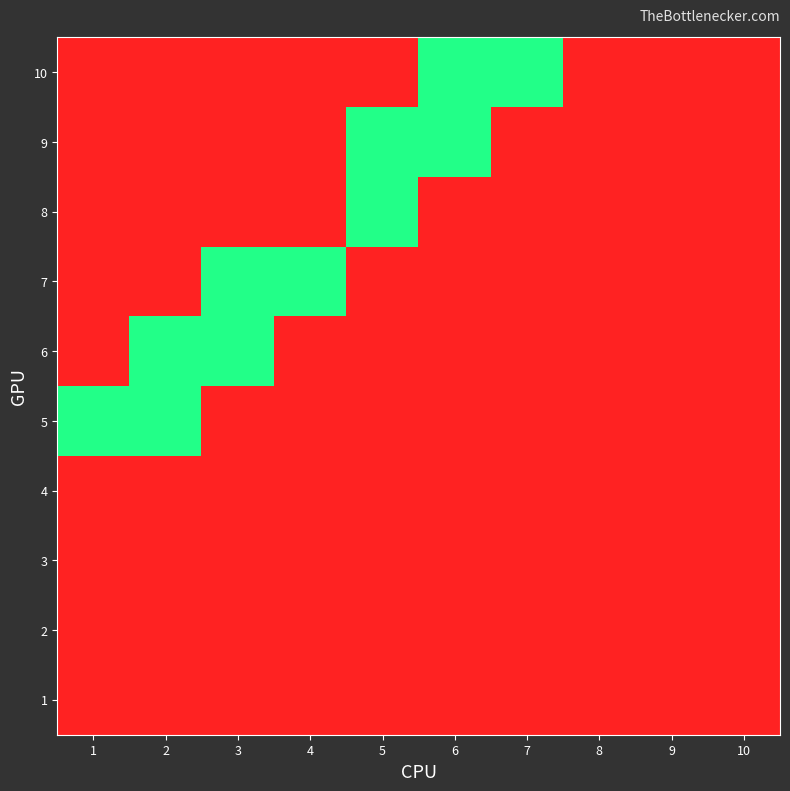

Reading left to right, what are all the values shown in this chart?

1: 1=0	2=0	3=0	4=0	5=0	6=0	7=0	8=0	9=0	10=0
2: 1=0	2=0	3=0	4=0	5=0	6=0	7=0	8=0	9=0	10=0
3: 1=0	2=0	3=0	4=0	5=0	6=0	7=0	8=0	9=0	10=0
4: 1=0	2=0	3=0	4=0	5=0	6=0	7=0	8=0	9=0	10=0
5: 1=1	2=1	3=0	4=0	5=0	6=0	7=0	8=0	9=0	10=0
6: 1=0	2=1	3=1	4=0	5=0	6=0	7=0	8=0	9=0	10=0
7: 1=0	2=0	3=1	4=1	5=0	6=0	7=0	8=0	9=0	10=0
8: 1=0	2=0	3=0	4=0	5=1	6=0	7=0	8=0	9=0	10=0
9: 1=0	2=0	3=0	4=0	5=1	6=1	7=0	8=0	9=0	10=0
10: 1=0	2=0	3=0	4=0	5=0	6=1	7=1	8=0	9=0	10=0